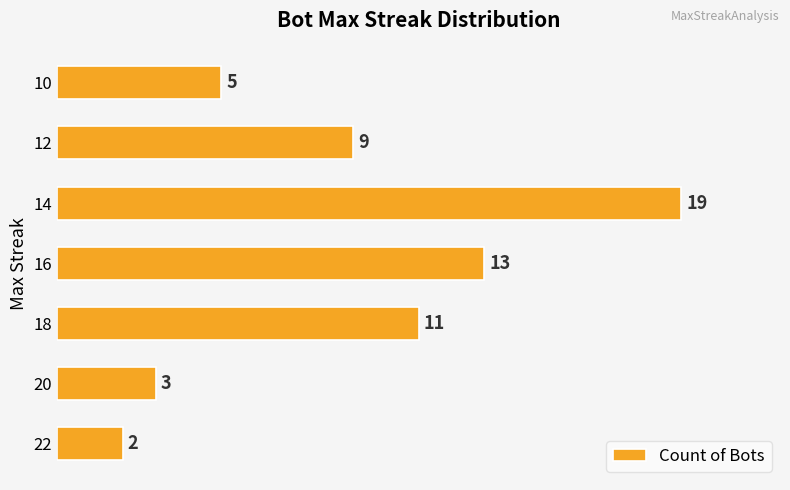

What is the smallest value displayed?

2